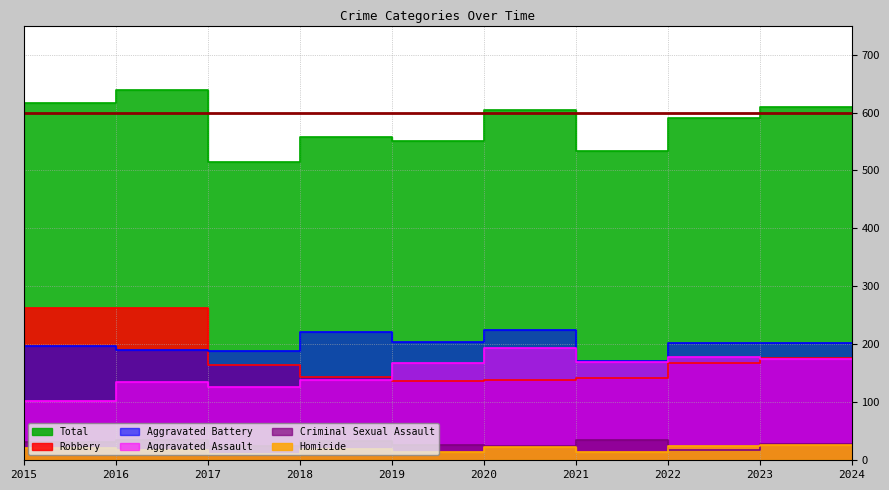

Which series has the largest range (max minus min)?

Total